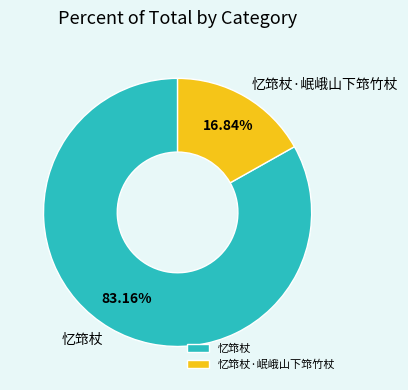

Rank the categories by value from highest to lowest.

忆筇杖, 忆筇杖·岷峨山下筇竹杖